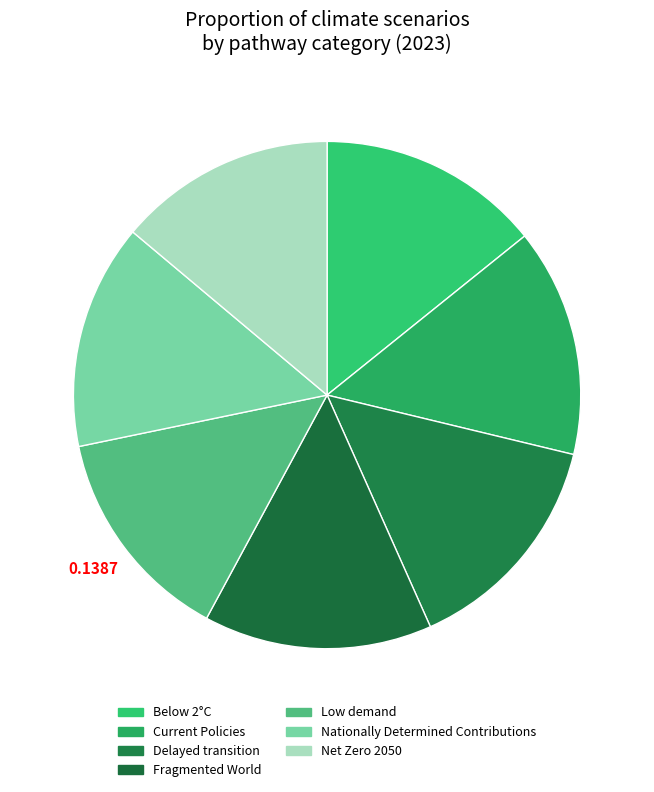

What portion of the pie excludes Delayed transition?

85.4%